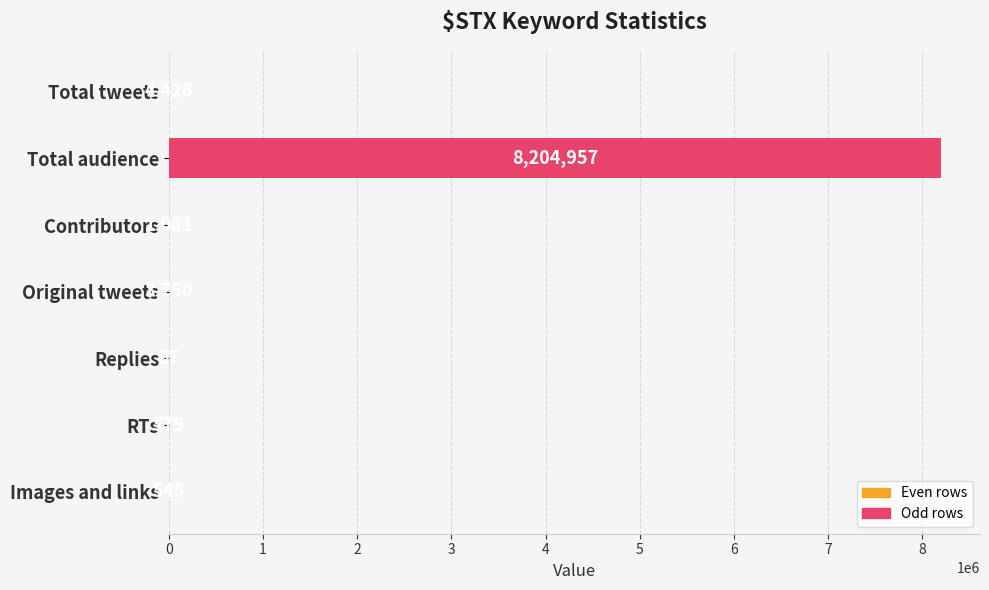

Reading bottom to top, extract all data points from this chart.

Images and links=548	RTs=579	Replies=97	Original tweets=3750	Contributors=1081	Total audience=8204957	Total tweets=4426